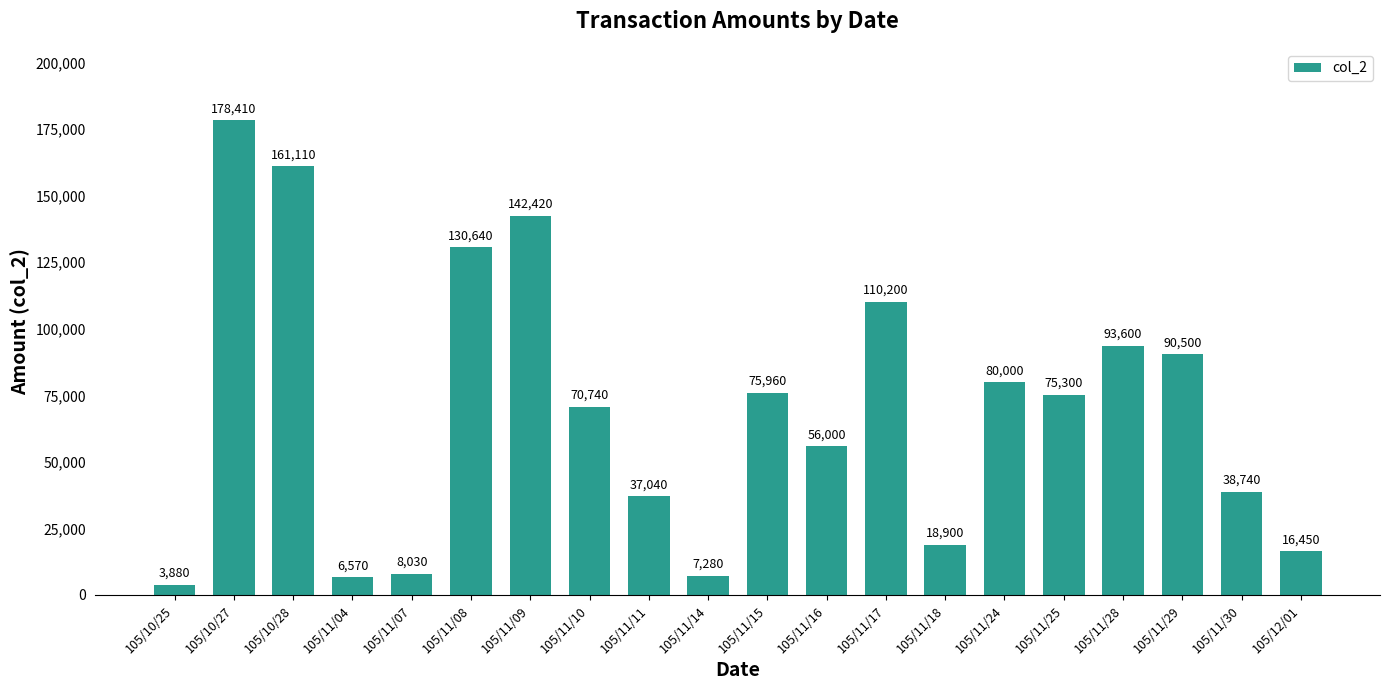

Reading right to left, what are all the values shown in this chart?

16450	38740	90500	93600	75300	80000	18900	110200	56000	75960	7280	37040	70740	142420	130640	8030	6570	161110	178410	3880